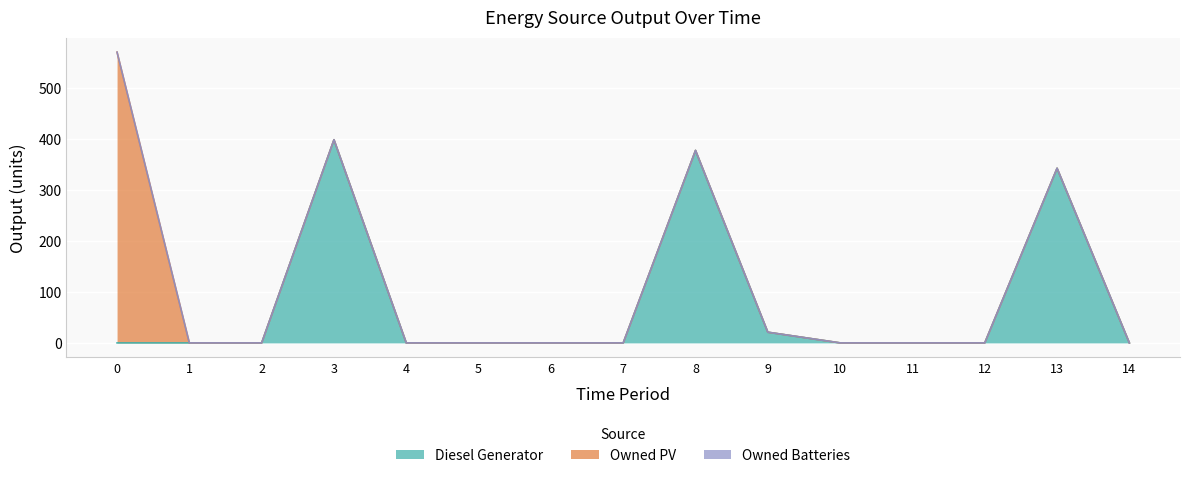

True or false: Owned PV has more than 0 interior local peaks.

False